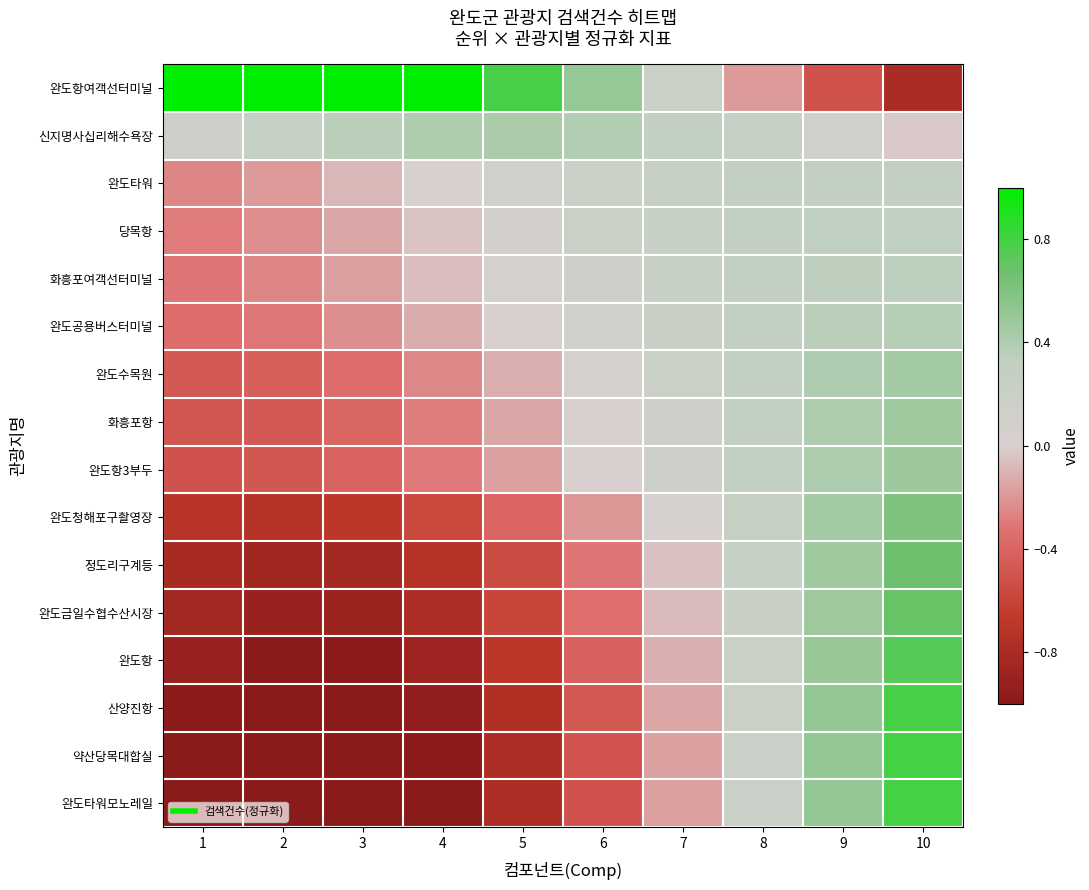

At 7, list the series in order from smallest to largest.

완도타워모노레일, 약산당목대합실, 산양진항, 완도항, 완도금일수협수산시장, 정도리구계등, 완도청해포구촬영장, 완도항3부두, 화흥포항, 완도항여객선터미널, 완도수목원, 완도공용버스터미널, 화흥포여객선터미널, 당목항, 완도타워, 신지명사십리해수욕장